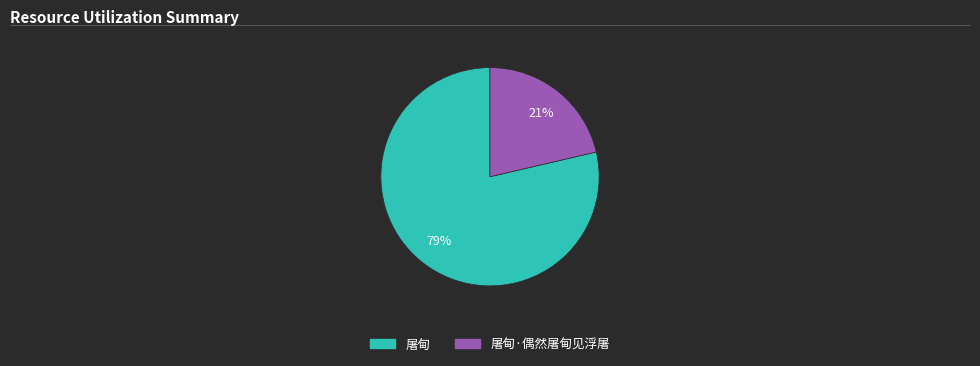

Is there a majority slice in this chart?

Yes